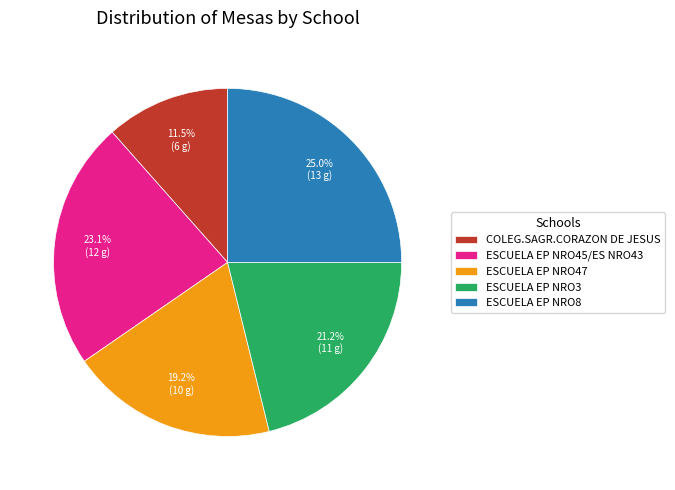

Approximately how many times larger is the value at ESCUELA EP NRO3 compared to ESCUELA EP NRO47?

1.1